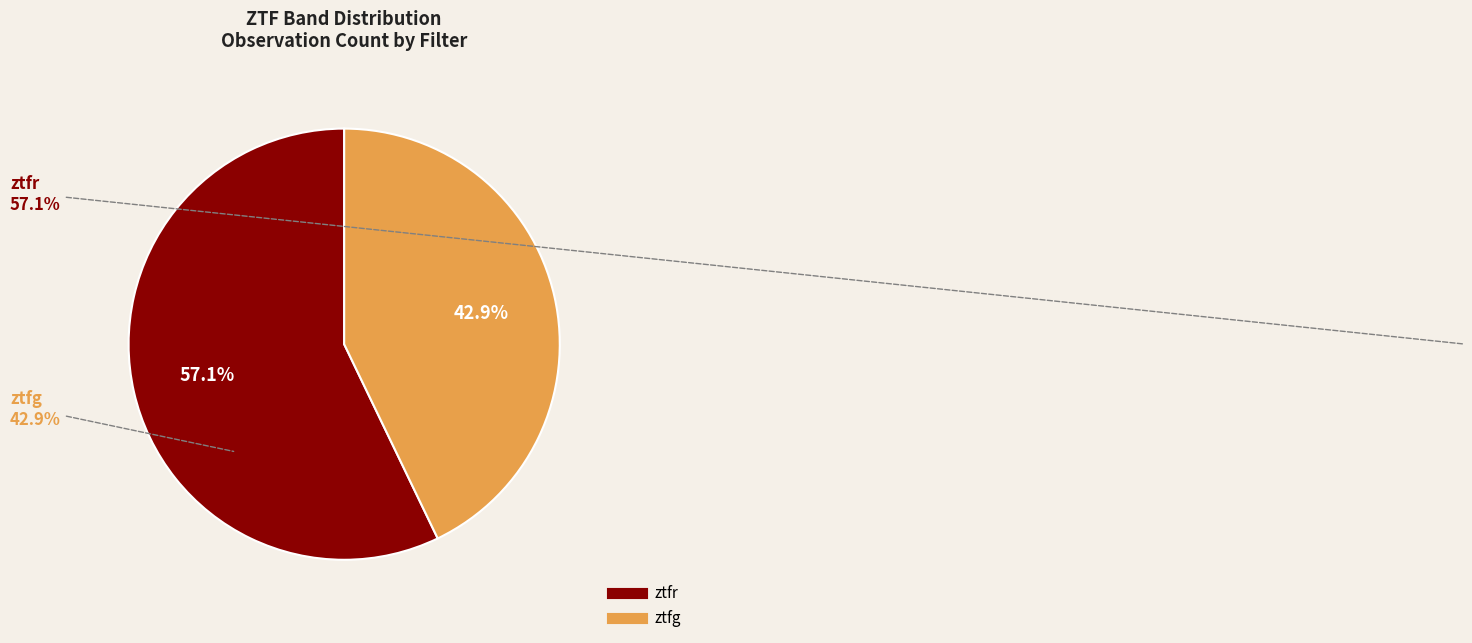

What is the largest slice in the pie chart?

ztfr